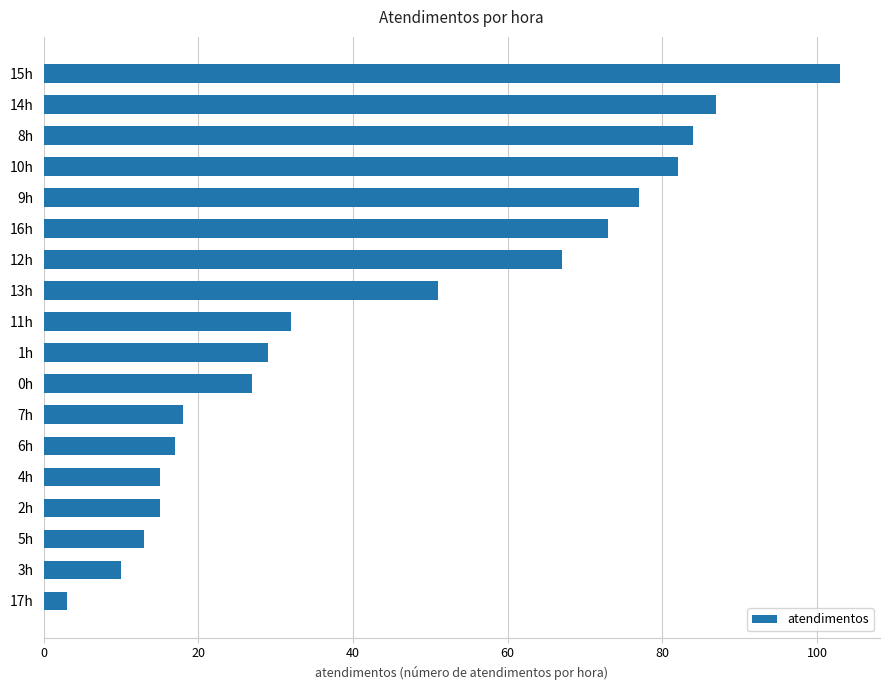

True or false: the data shows 13 at 13h.

False